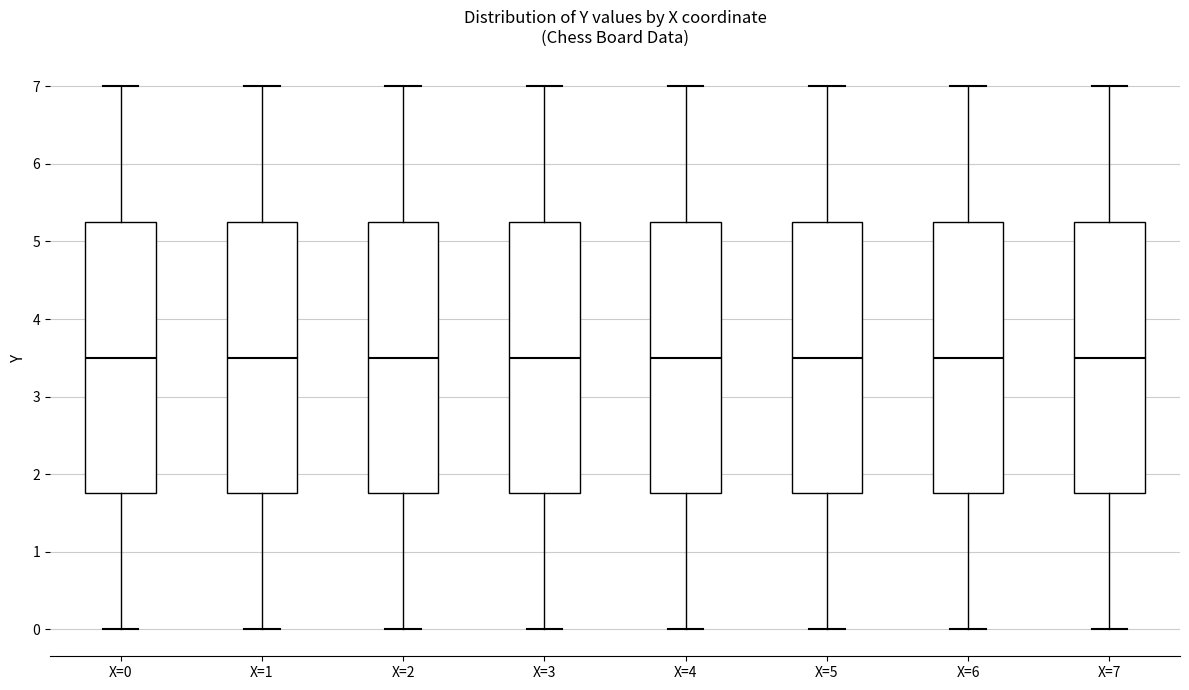

Reading left to right, transcribe this box plot: for each box, give where its median line is, the range the box spans, and where its two whiskers end, as read against the y-axis. The values are not printed on the chart, so give them approximately, as read against the axis.

X=0: median 3.5, box 1.8 to 5.3, whiskers 0.0 to 7.0
X=1: median 3.5, box 1.8 to 5.3, whiskers 0.0 to 7.0
X=2: median 3.5, box 1.8 to 5.3, whiskers 0.0 to 7.0
X=3: median 3.5, box 1.8 to 5.3, whiskers 0.0 to 7.0
X=4: median 3.5, box 1.8 to 5.3, whiskers 0.0 to 7.0
X=5: median 3.5, box 1.8 to 5.3, whiskers 0.0 to 7.0
X=6: median 3.5, box 1.8 to 5.3, whiskers 0.0 to 7.0
X=7: median 3.5, box 1.8 to 5.3, whiskers 0.0 to 7.0